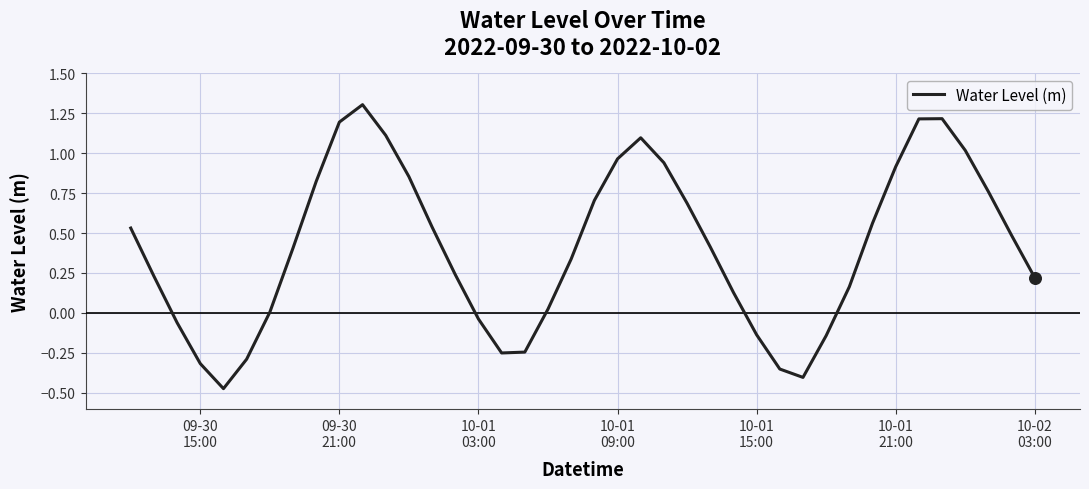

What is the maximum value shown in the chart?

1.3